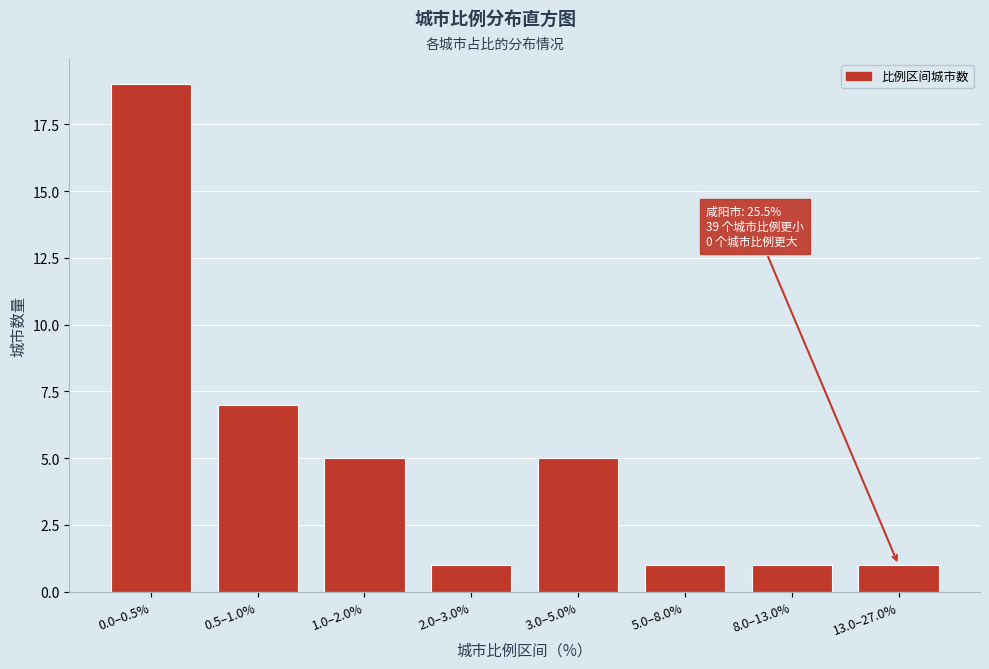

Reading left to right, transcribe all the data shown in this chart.

0.0–0.5%=19	0.5–1.0%=7	1.0–2.0%=5	2.0–3.0%=1	3.0–5.0%=5	5.0–8.0%=1	8.0–13.0%=1	13.0–27.0%=1